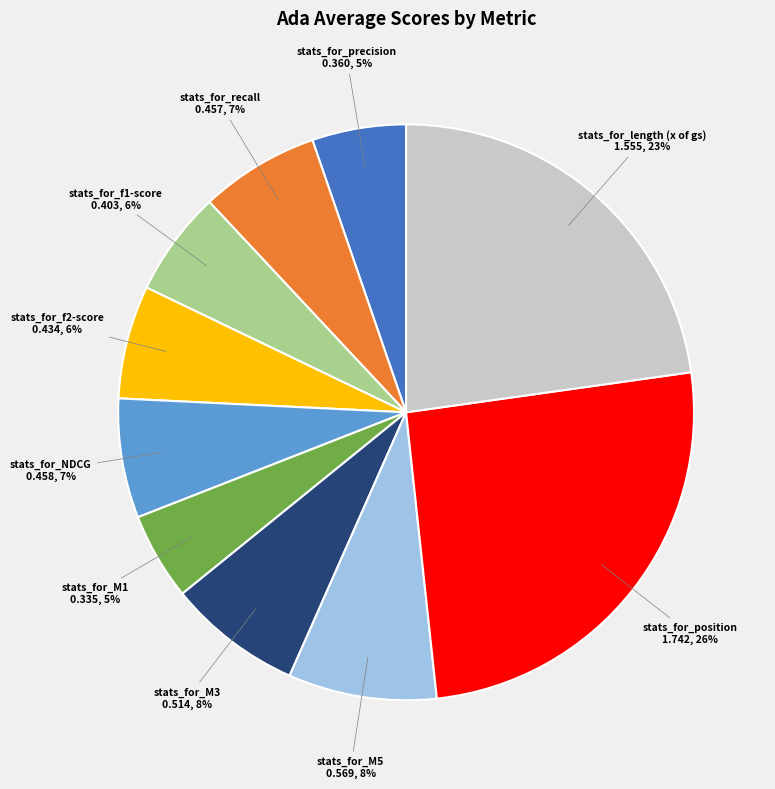

What percentage is the stats_for_length (x of gs) slice, to the nearest percent?

23%